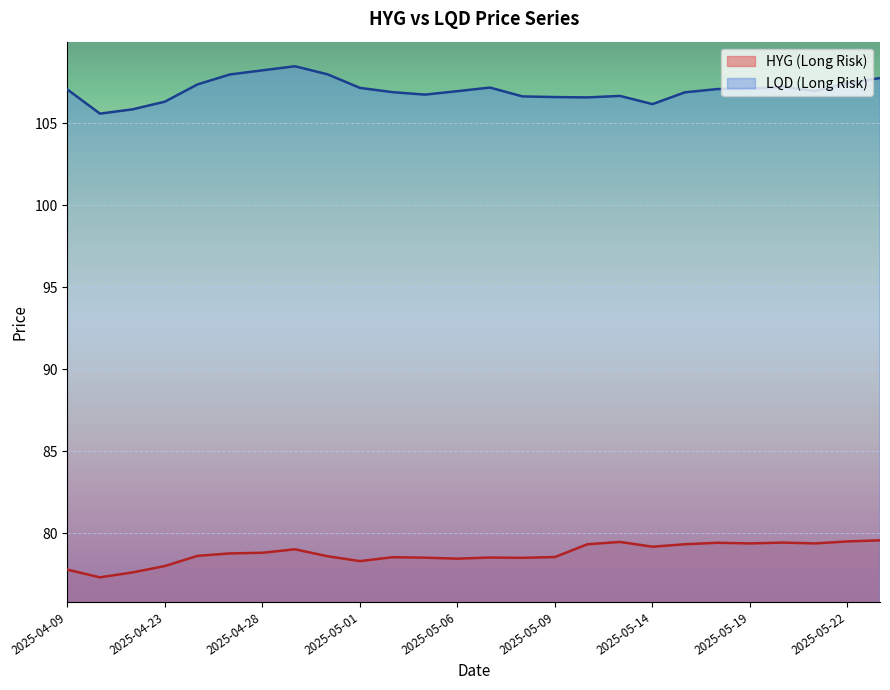

How many lines are shown in the chart?

2